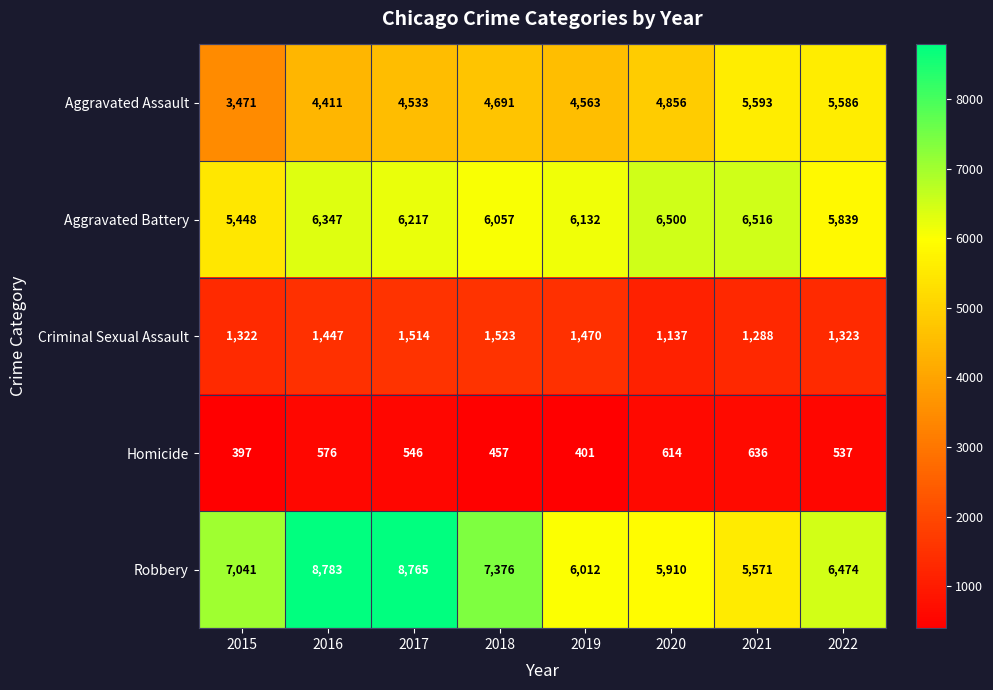

Which series has the largest range (max minus min)?

Robbery